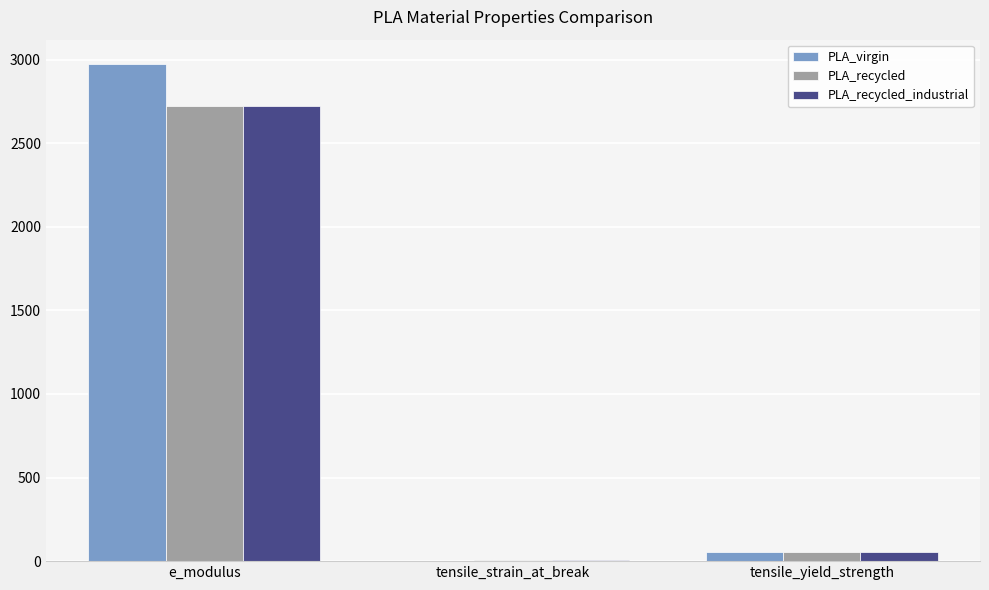

Count the number of categories in the chart.

3